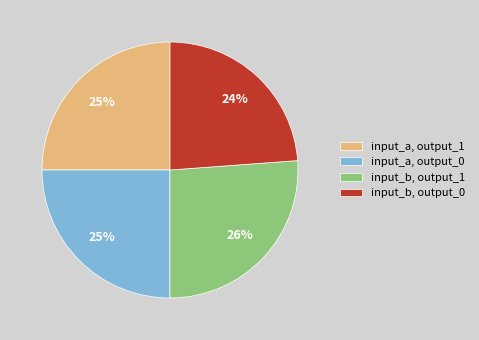

To the nearest percent, what is the combined percentage of input_b, output_1 and input_a, output_1?

51%